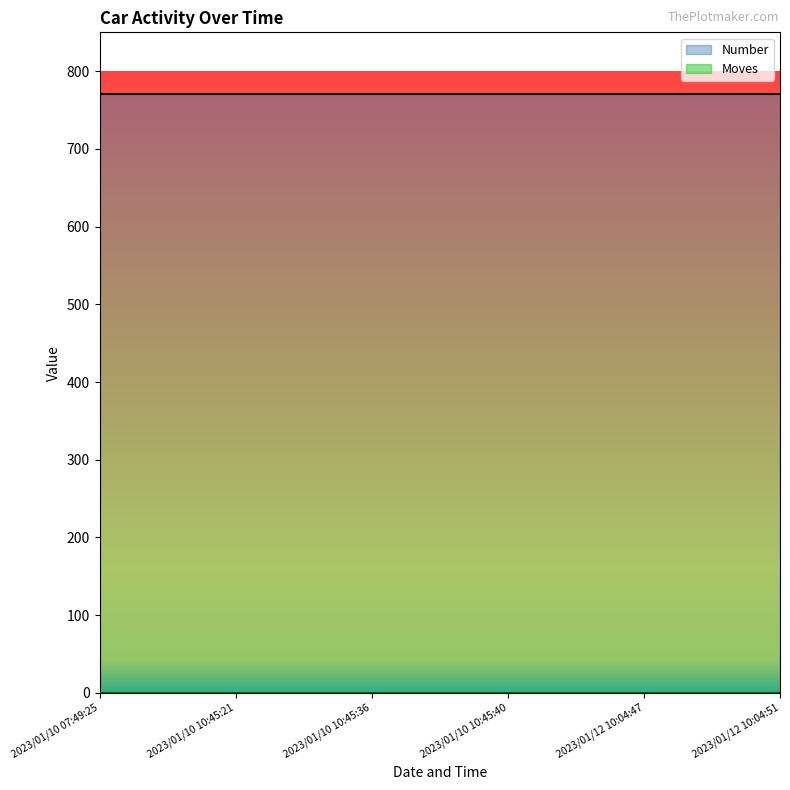

What is the sum of the Number values at 2023/01/12 10:04:47 and 2023/01/12 10:04:51?

1542